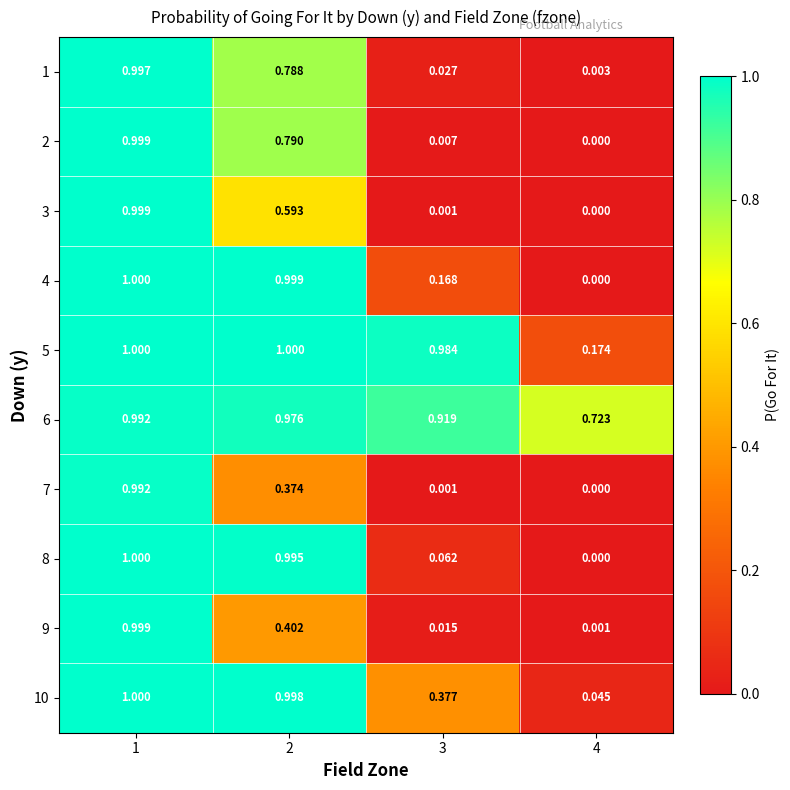

Count the number of data series in this chart.

10